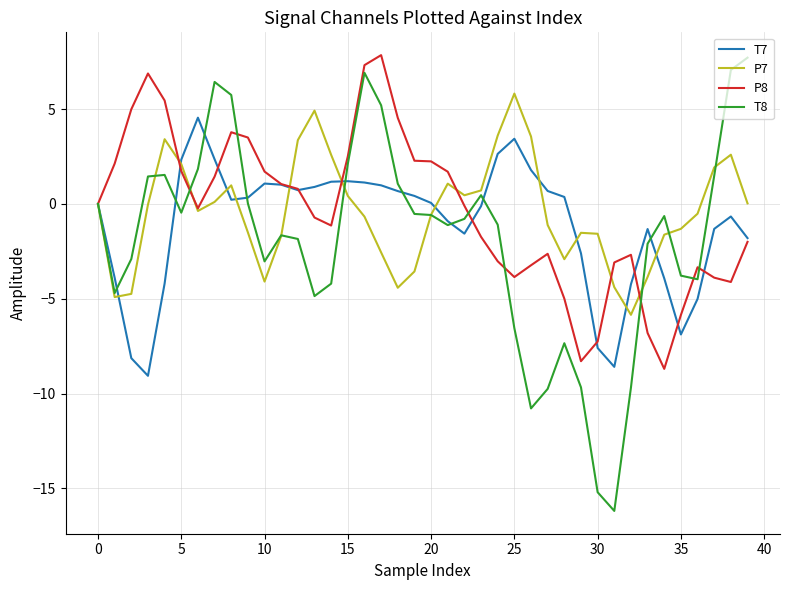

What is the difference between the maximum and second lowest values in the T7 series?

13.1